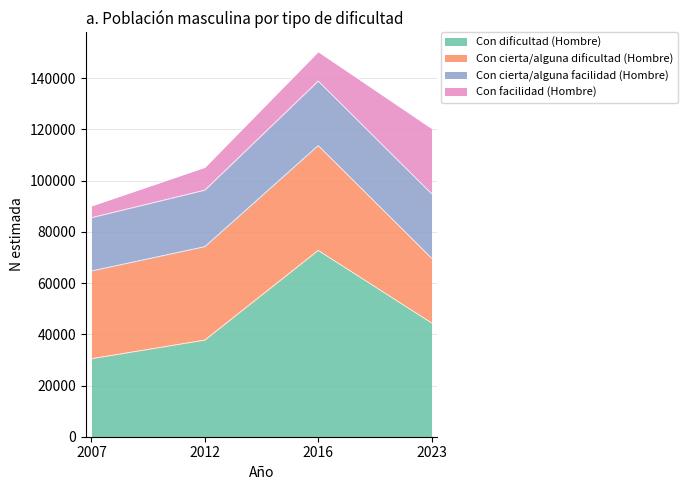

The value of Con dificultad (Hombre) at 2023 is 44447. True or false?

True